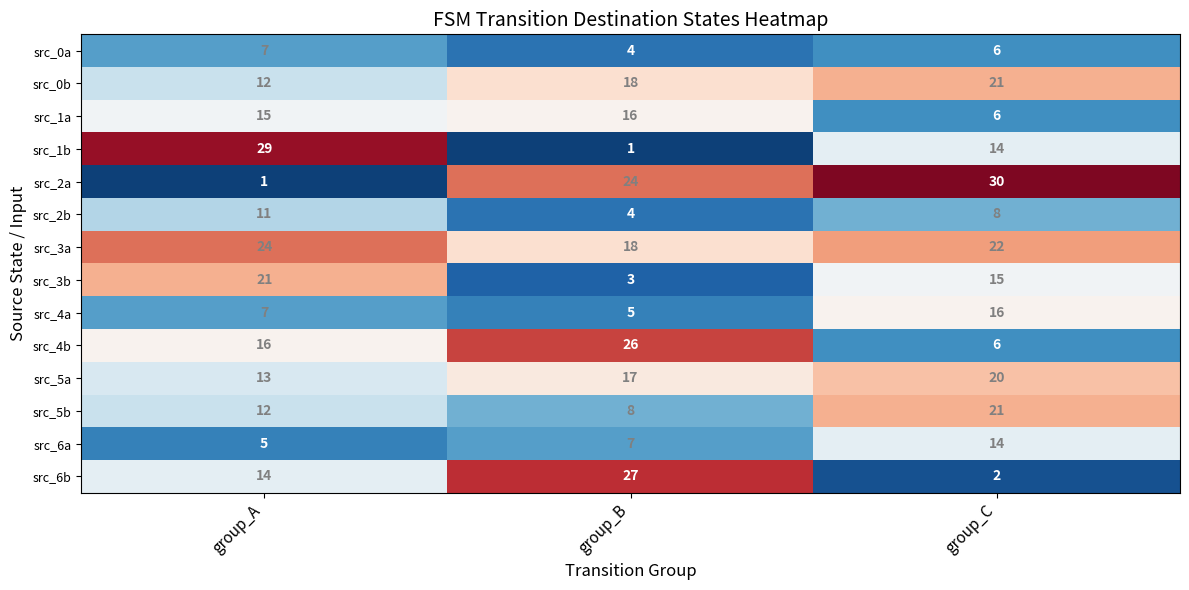

Count the src_0a values in the range 4 to 7.

3